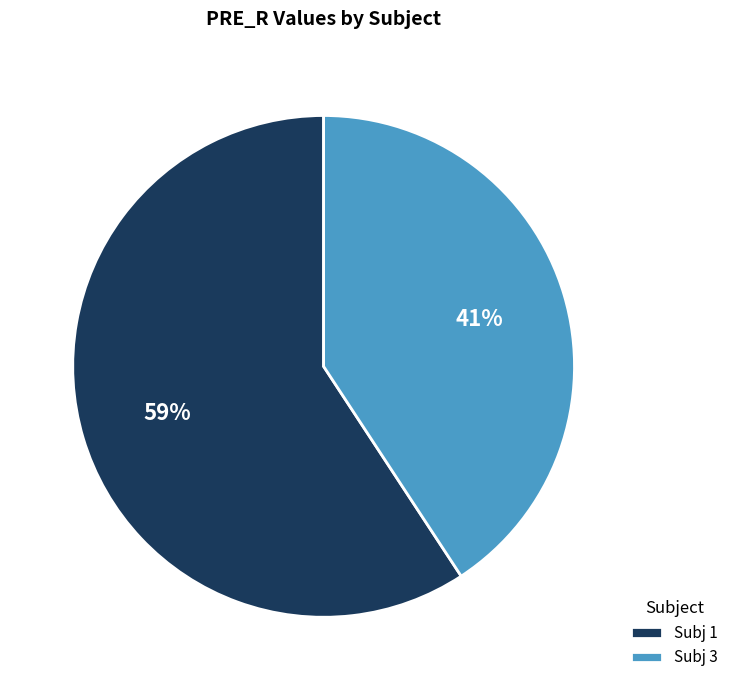

Combined, do Subj 1 and Subj 3 account for over 50%?

Yes